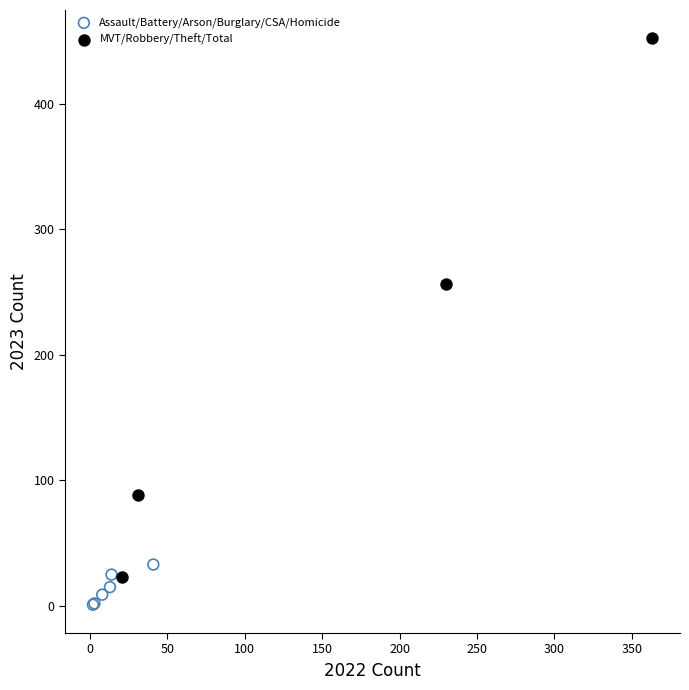

Which series has the largest Y range (max minus min)?

MVT/Robbery/Theft/Total